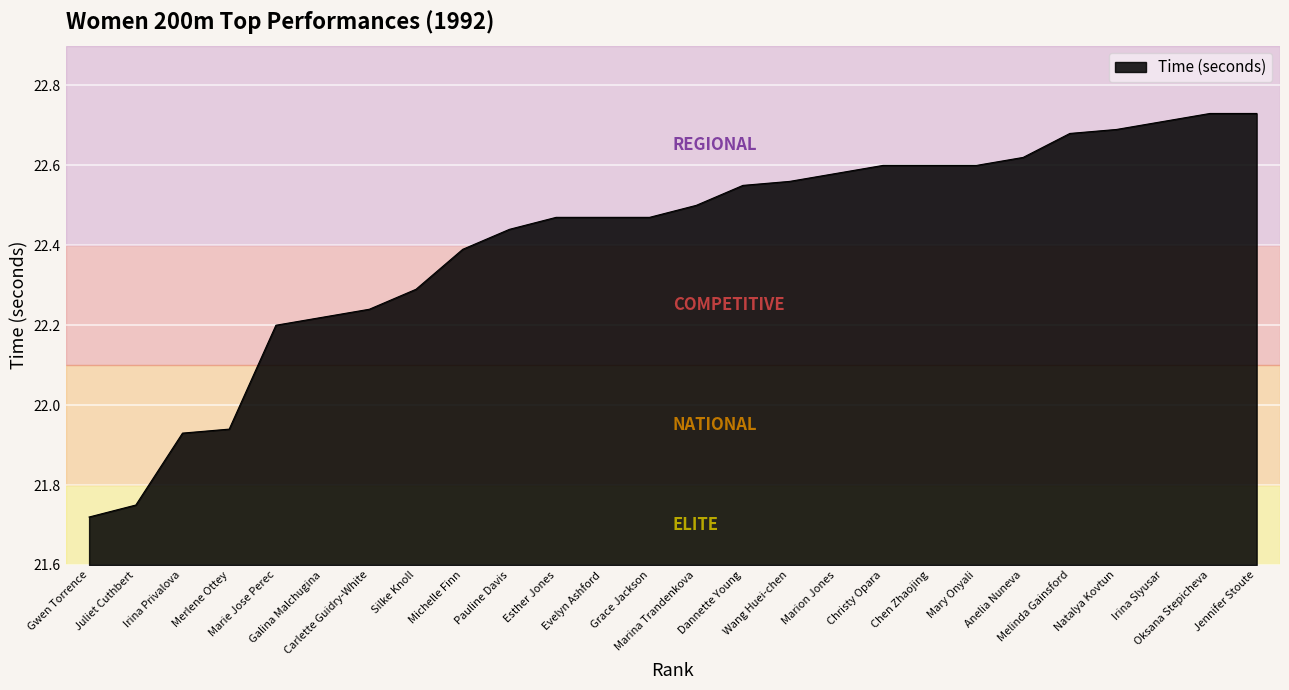

What is the difference between the maximum and minimum values?

1.0